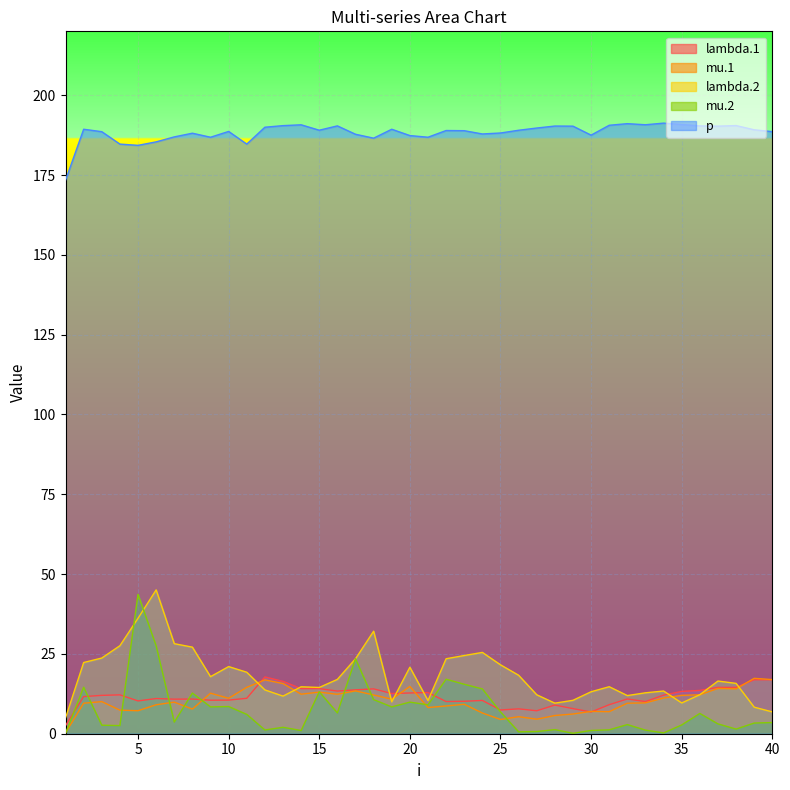

Does the chart display data point markers on the line(s)?

No